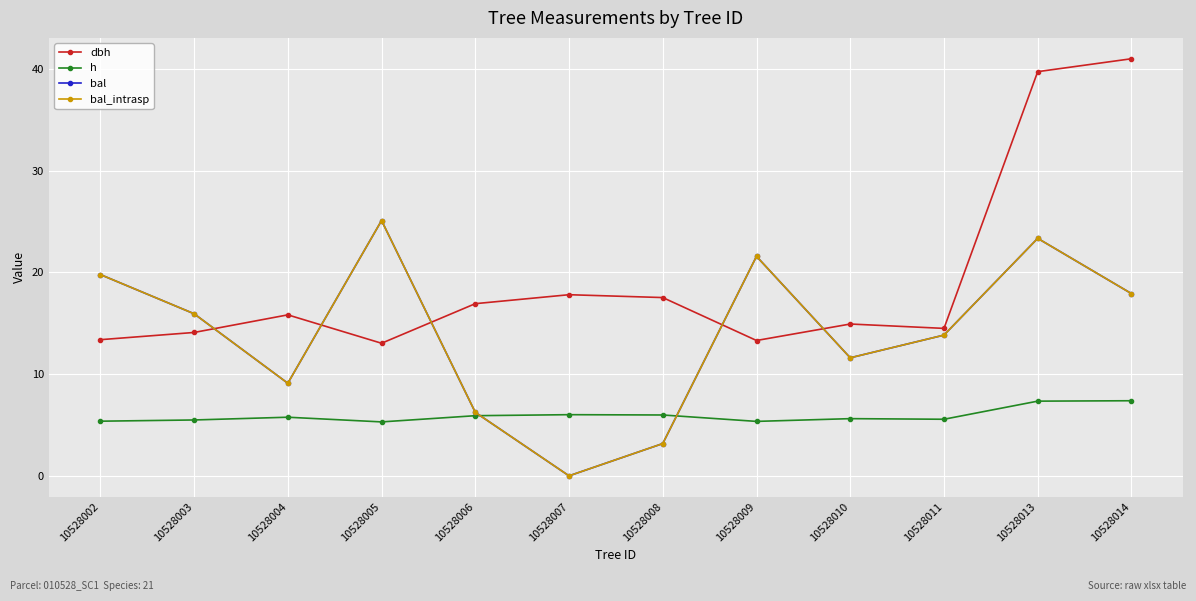

Does the chart have visible grid lines?

Yes